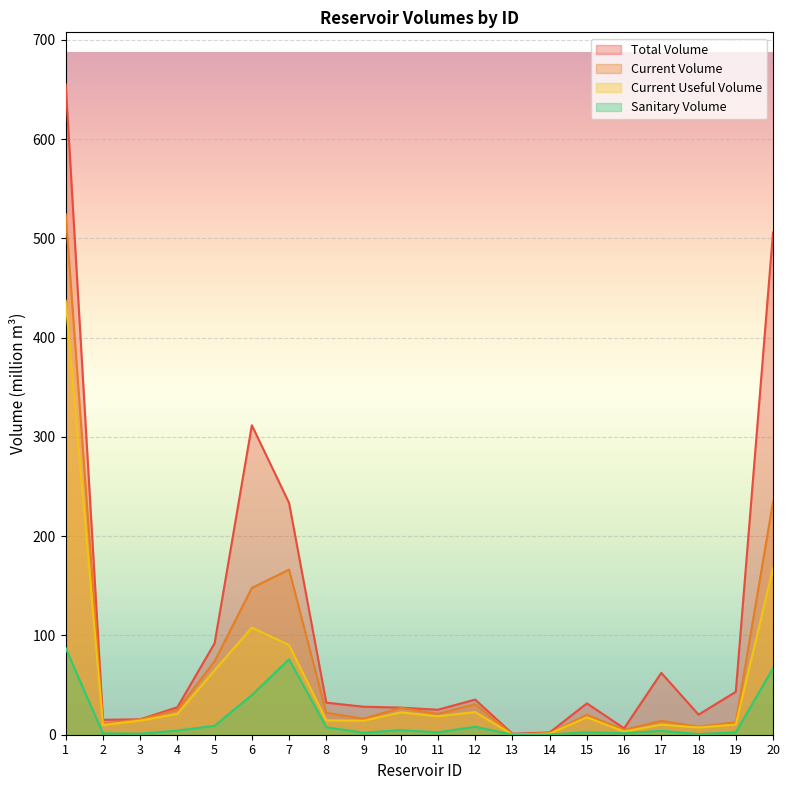

The value of total_volume at 10 is 27.3. True or false?

True